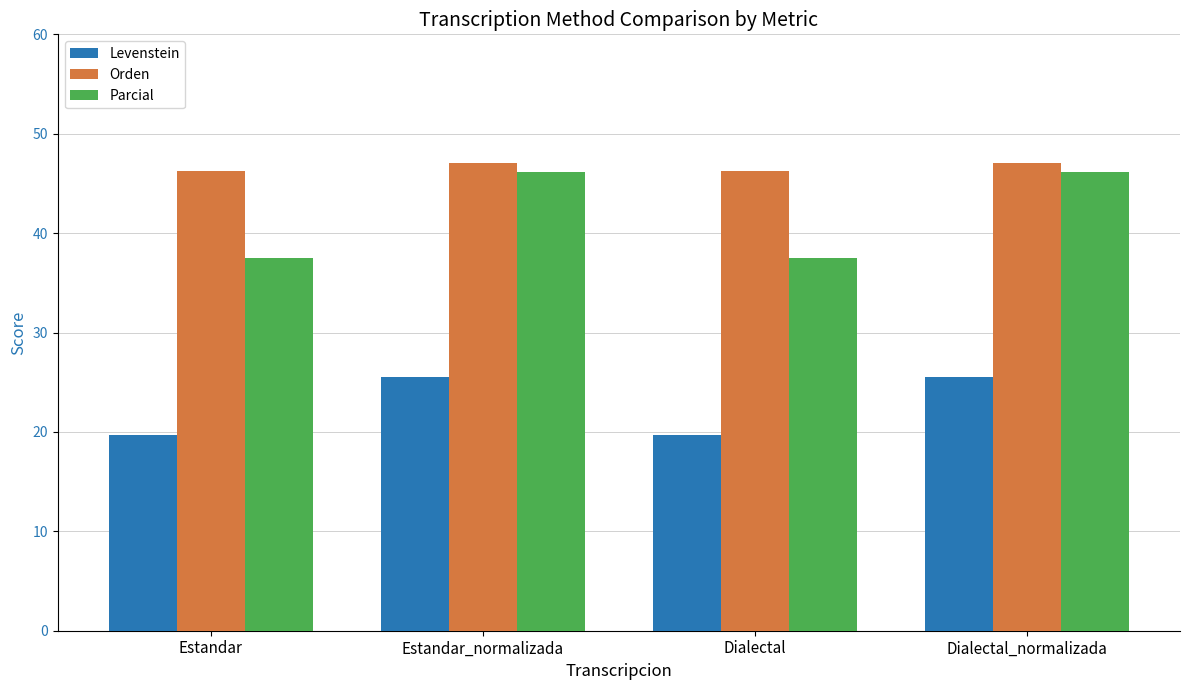

Which series has the largest range (max minus min)?

Parcial